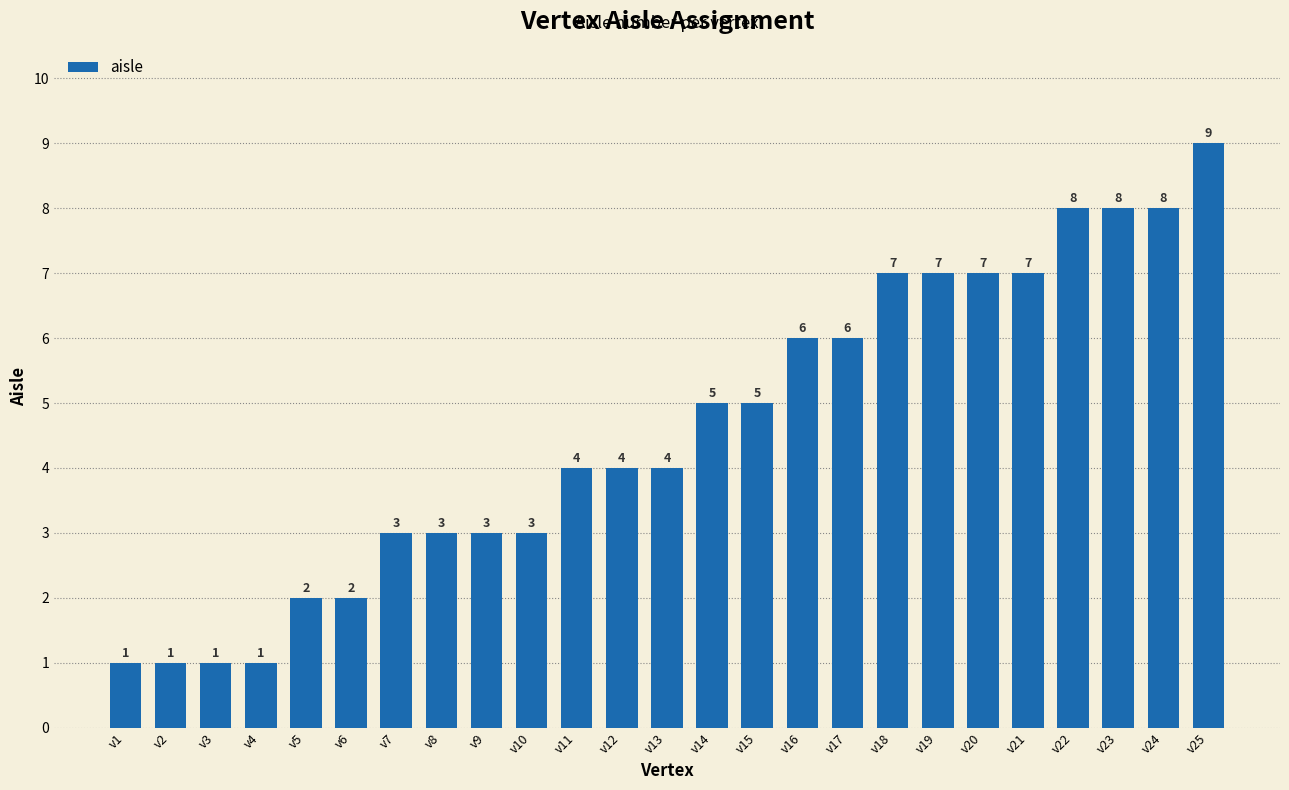

What is the difference between the values at v24 and v17?

2